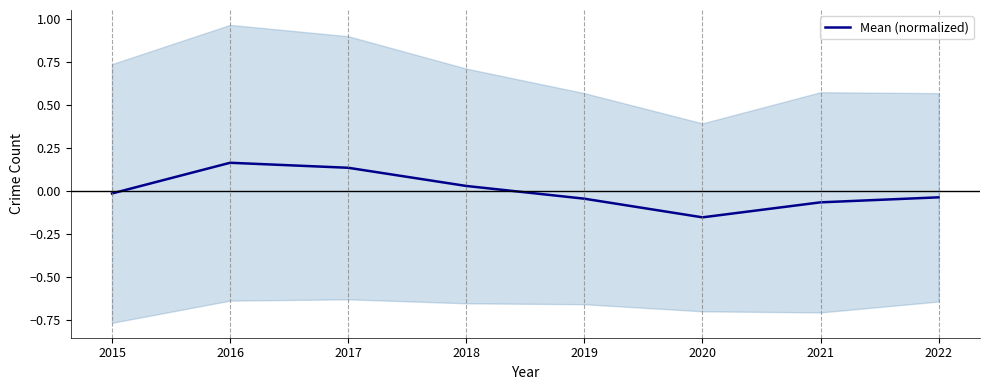

Is it true that the value at 2017 is 0.0?

False